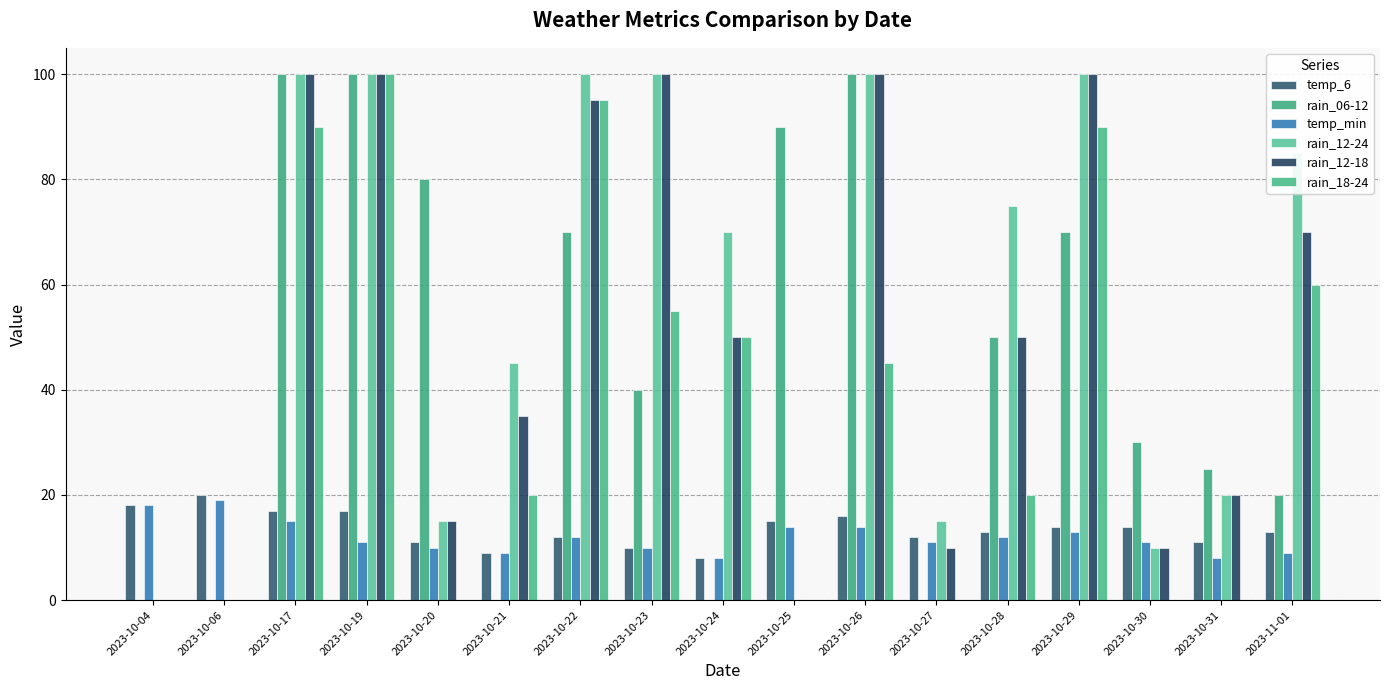

Count the number of categories in the chart.

17